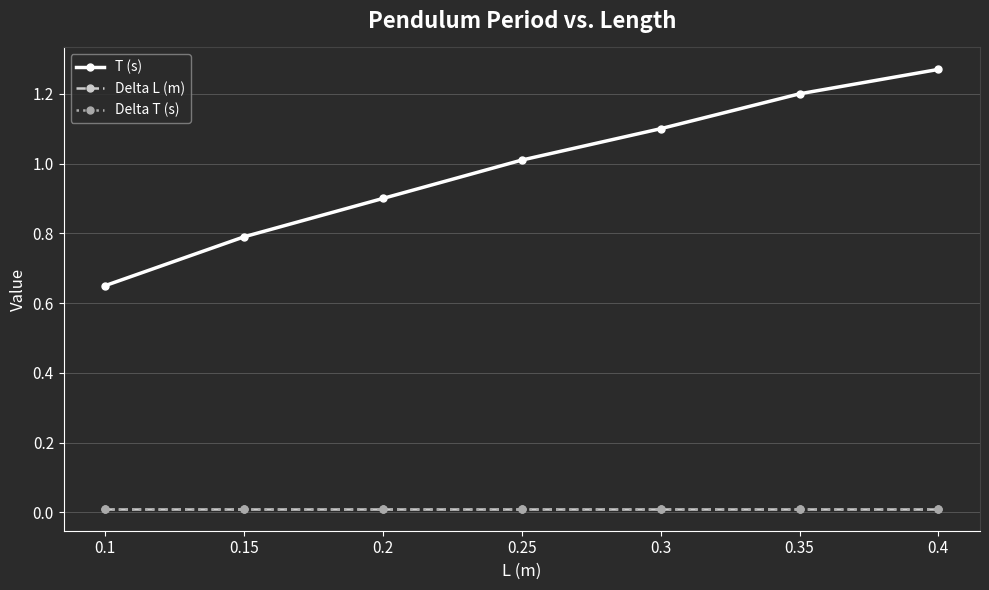

What is the label of the 1st point from the left?

0.1